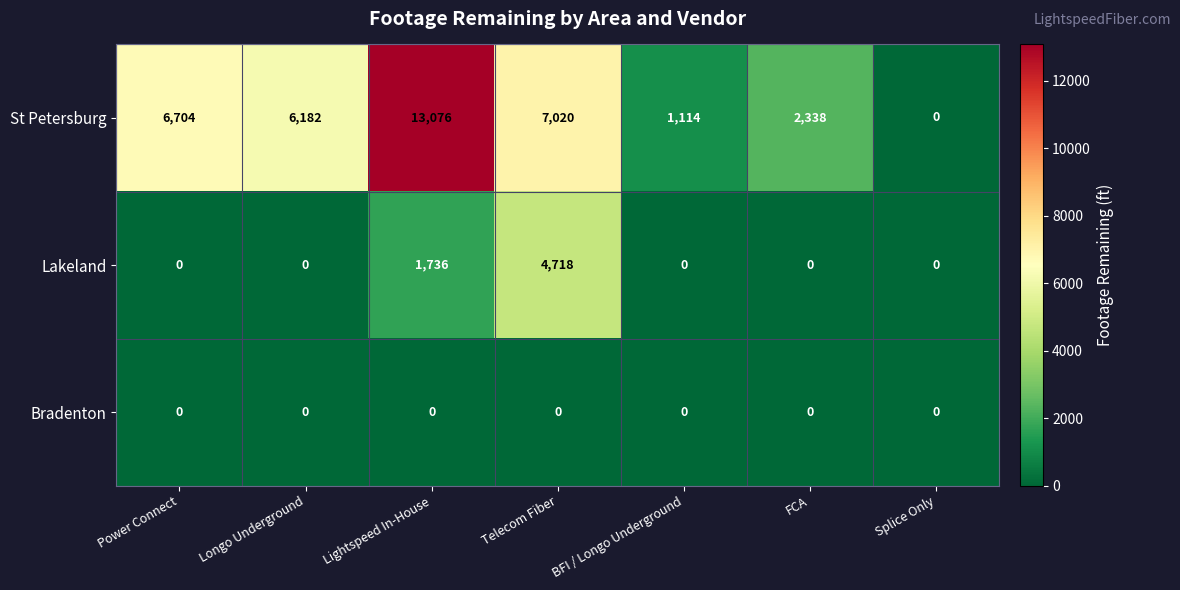

What is the difference between the highest and lowest values at Power Connect?

6704